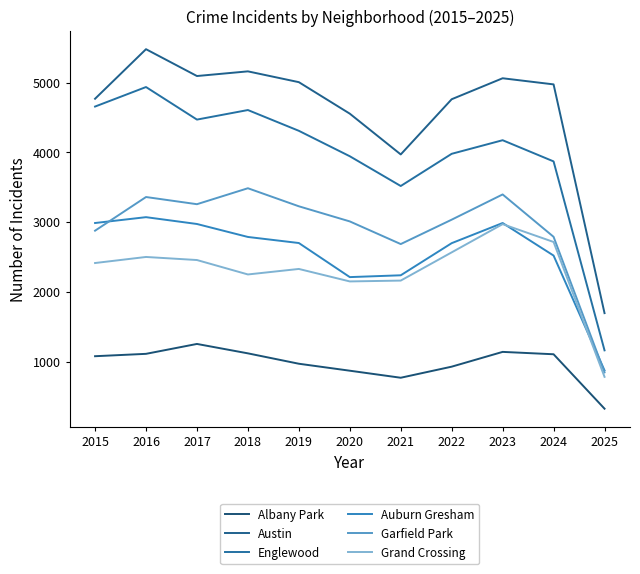

At which category is the sum across all series the highest?

2016